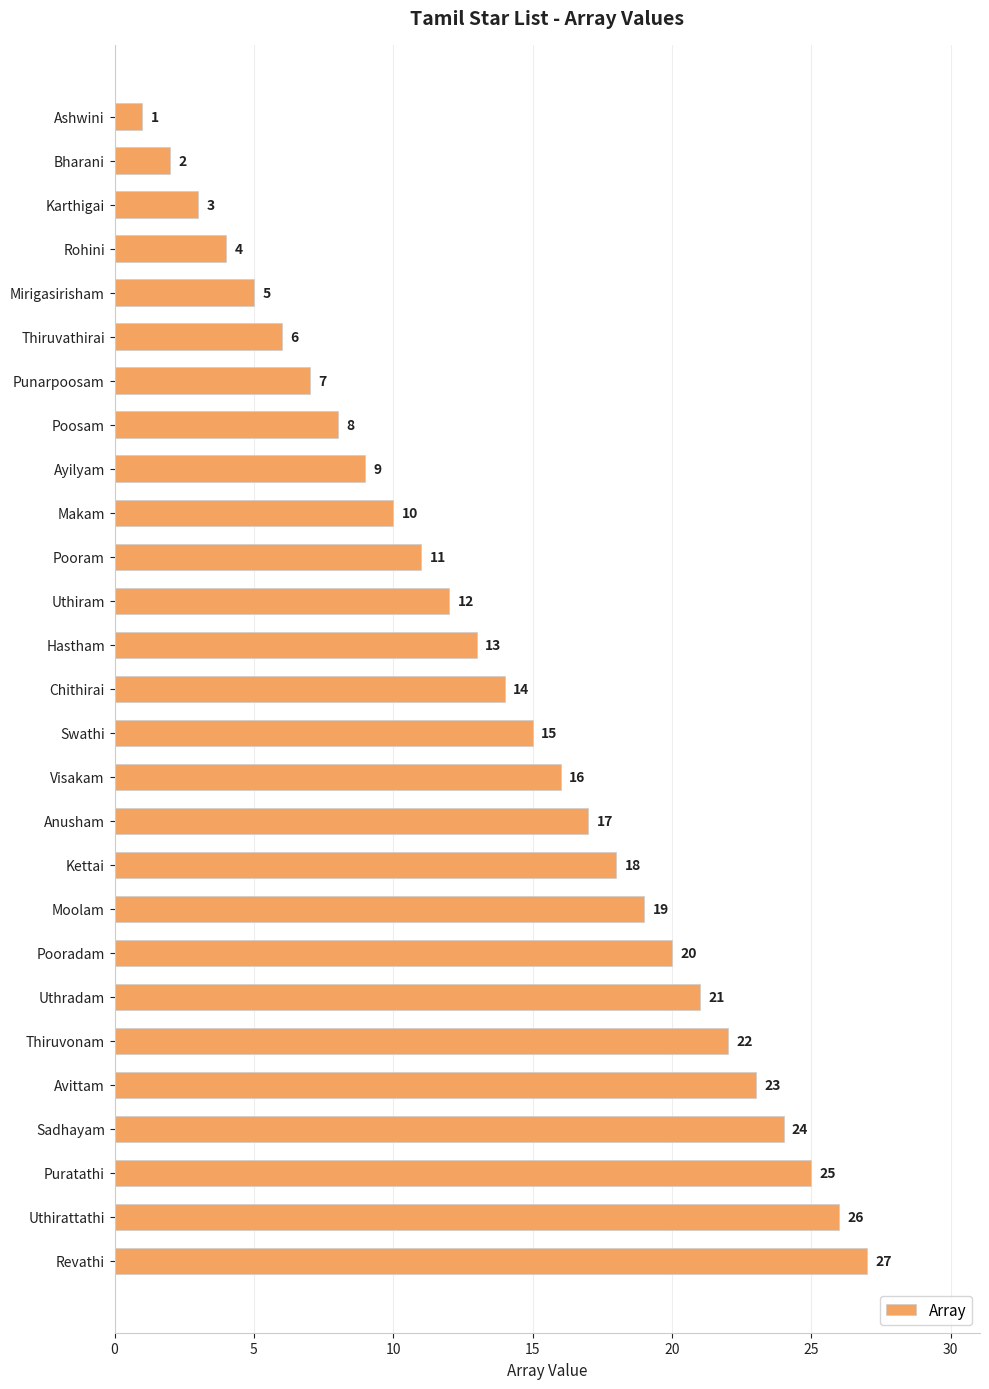

Count the number of data series in this chart.

1